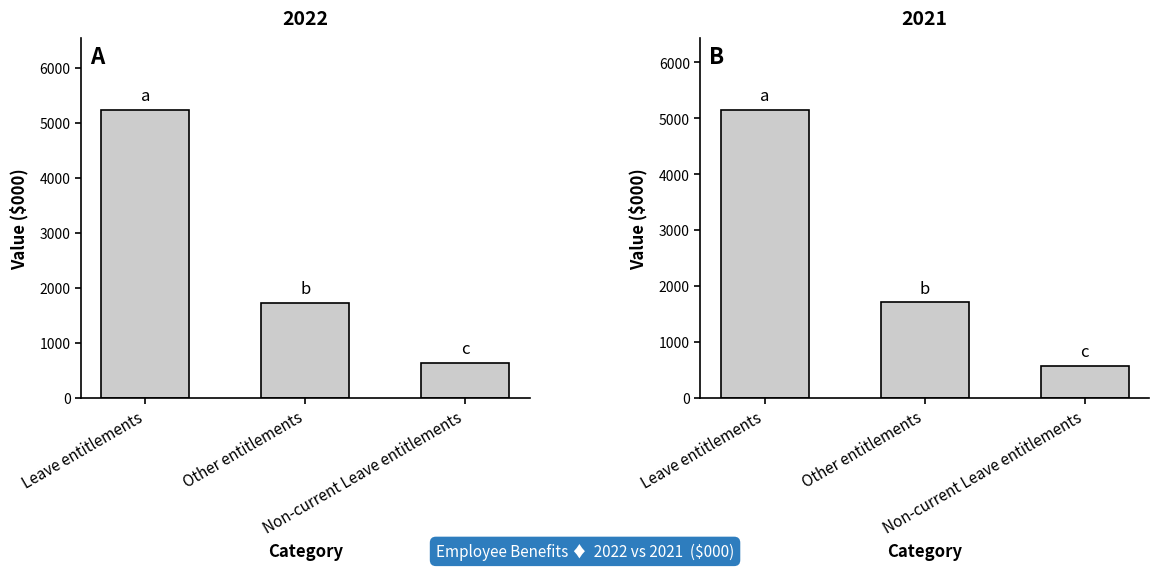

Which series has the widest spread of values?

2022